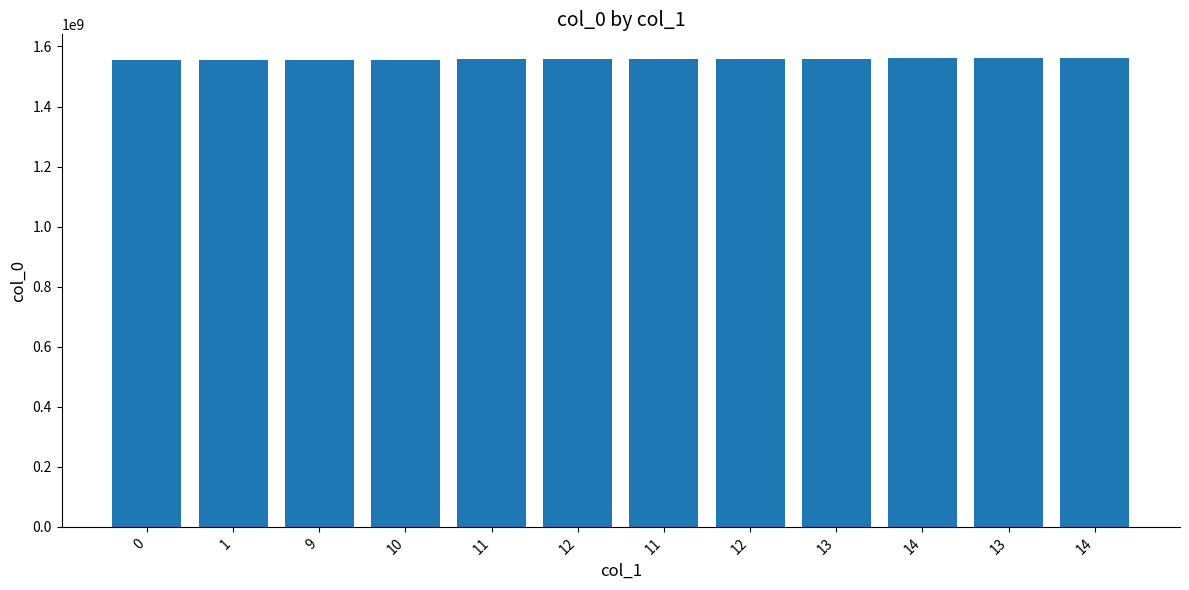

Rank the categories by value from highest to lowest.

14, 13, 14, 13, 12, 11, 12, 11, 10, 9, 1, 0